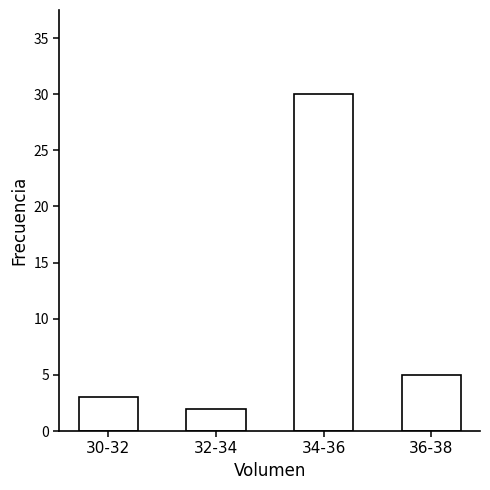

Reading left to right, list all the values displayed in this chart.

30-32=3	32-34=2	34-36=30	36-38=5